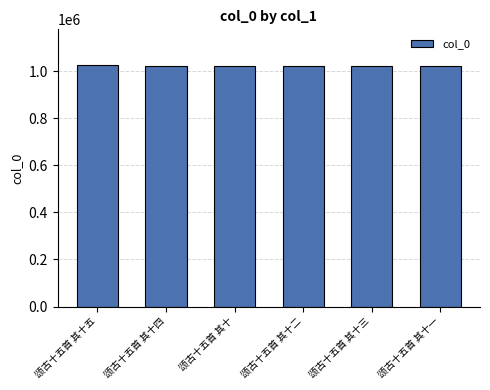

What is the sum of all values?

6145998